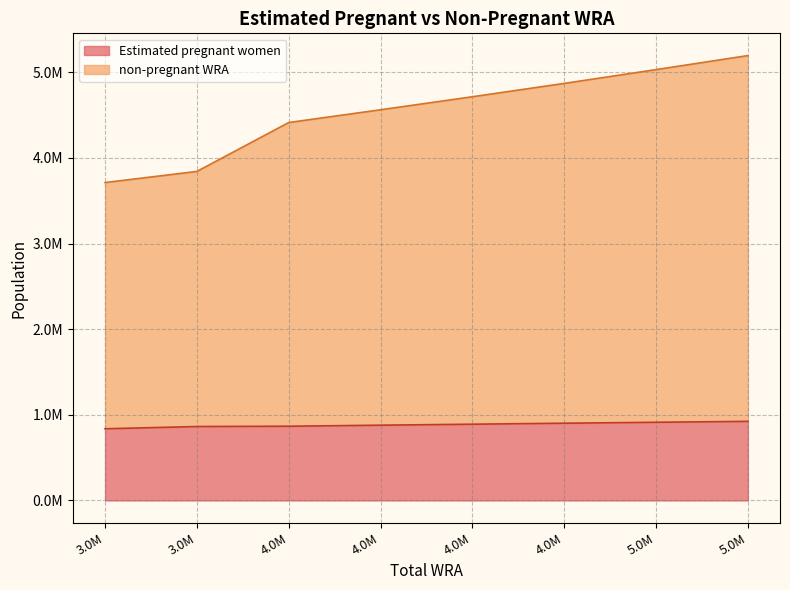

Reading left to right, list all the values displayed in this chart.

Estimated pregnant women: 837232.0	863587.0	867108.2	879127.3	890807.1	902178.5	913226.6	923850.3
non-pregnant WRA: 3713000.0	3843000.0	4414000.0	4563000.0	4715000.0	4871000.0	5032000.0	5196000.0